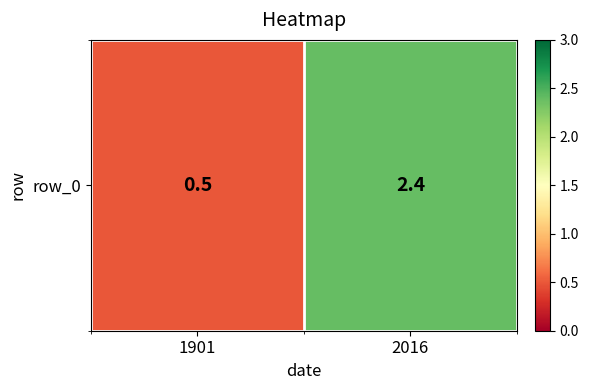

What is the change in value from 1901 to 2016?

+1.9